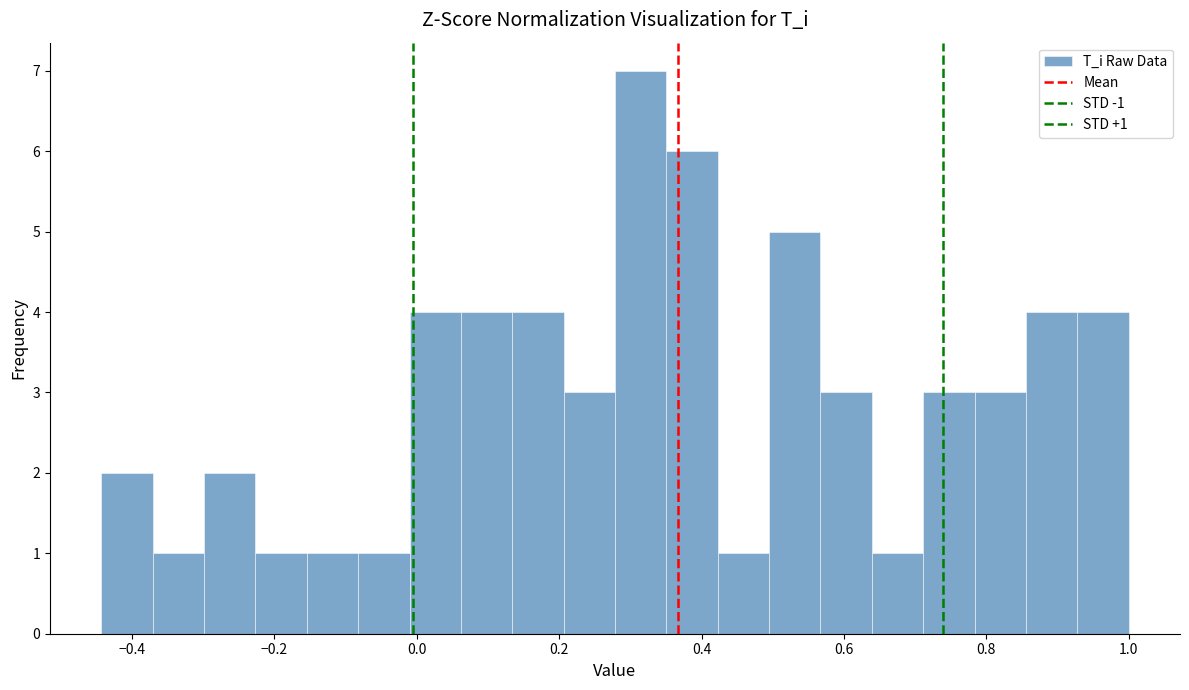

Read against the x-axis, roughly where is the centre of the tallest bar?

0.32